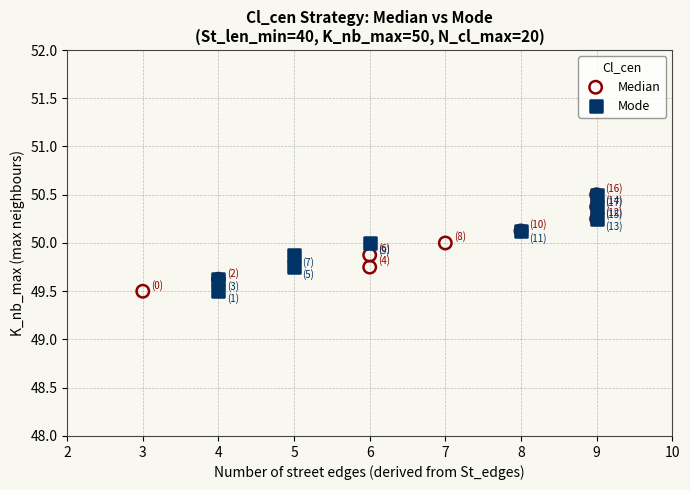

What are all the series names shown in the legend?

Median, Mode